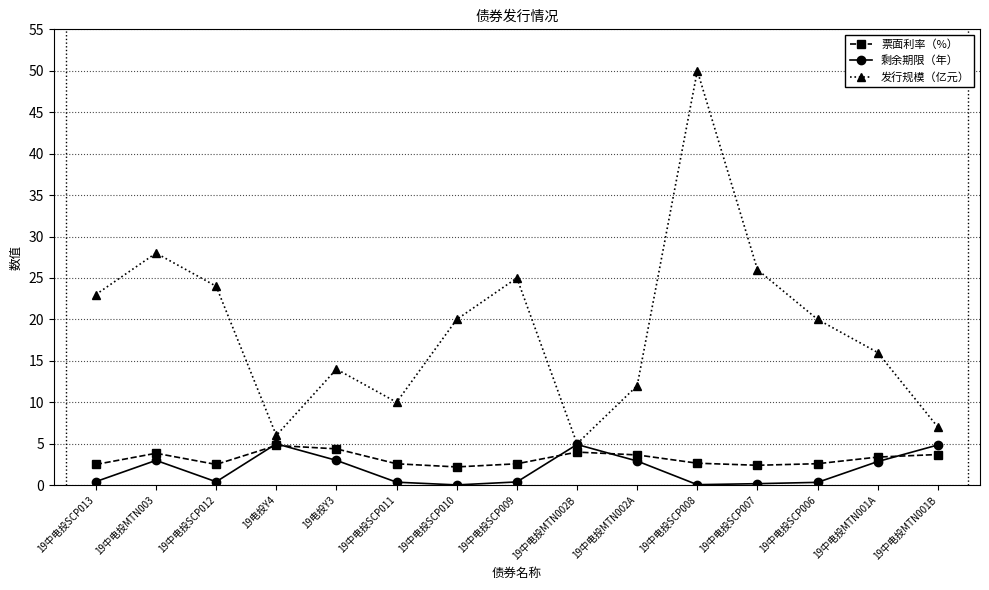

Where is the first local minimum for 票面利率（%）?

19中电投SCP012